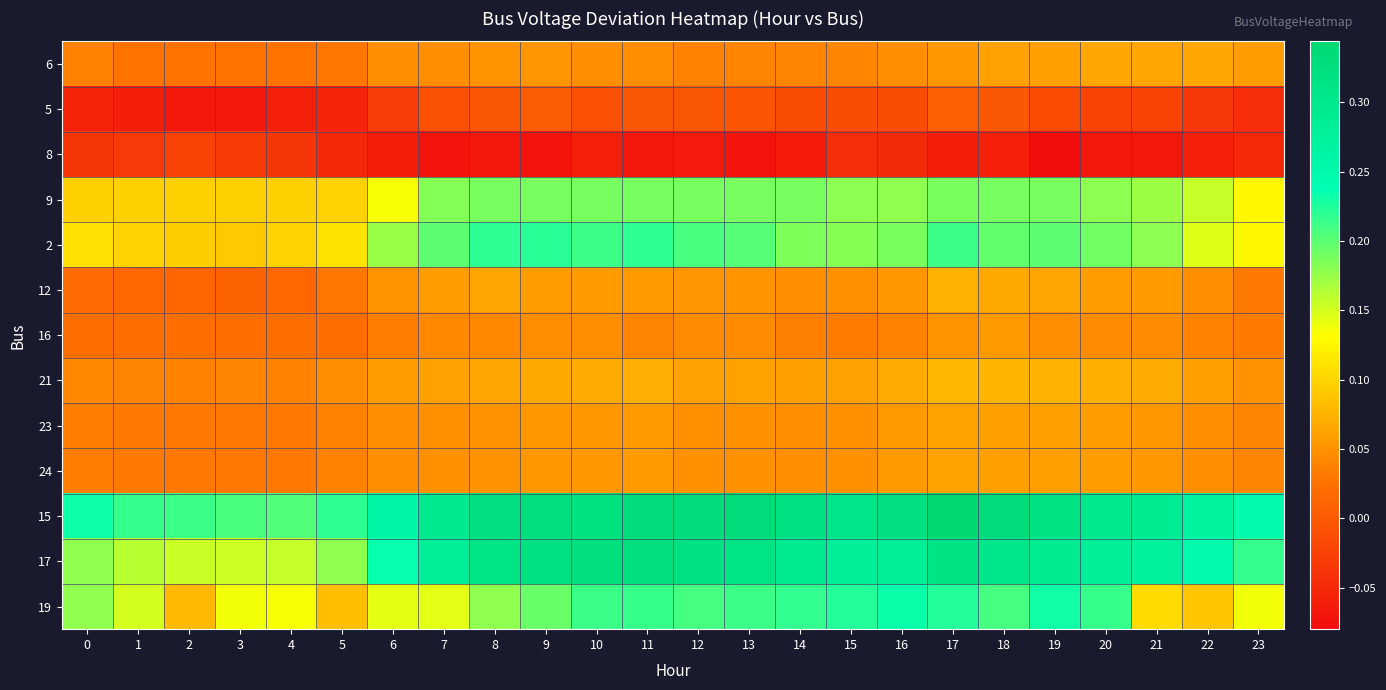

At which category is the sum across all series the highest?

17